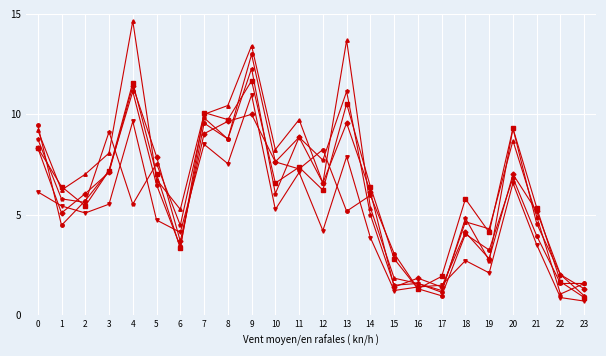

What is the difference between the highest and lowest values at 2?

1.9